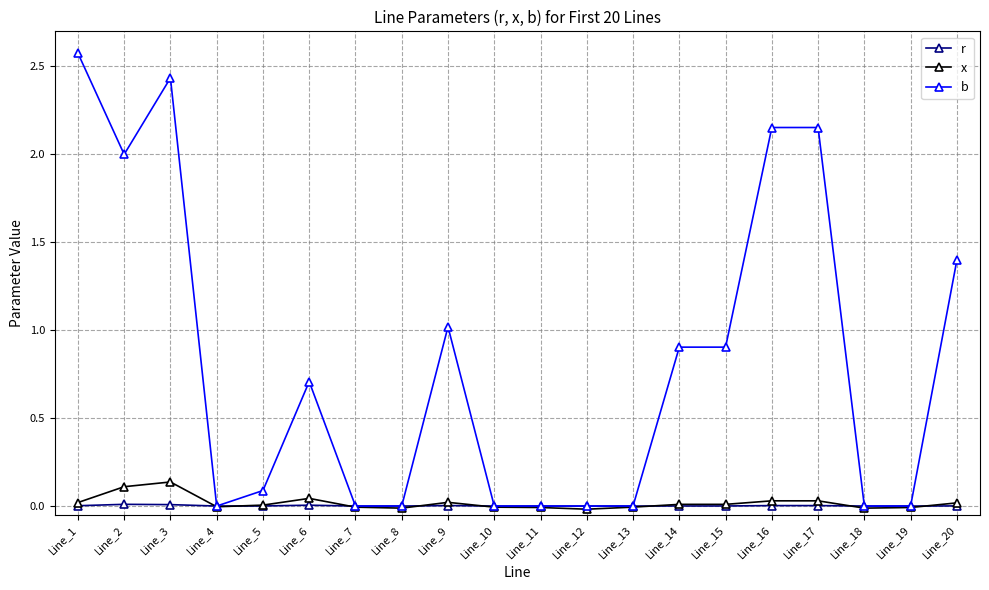

True or false: b has a value of -1.6 at Line_4.

False